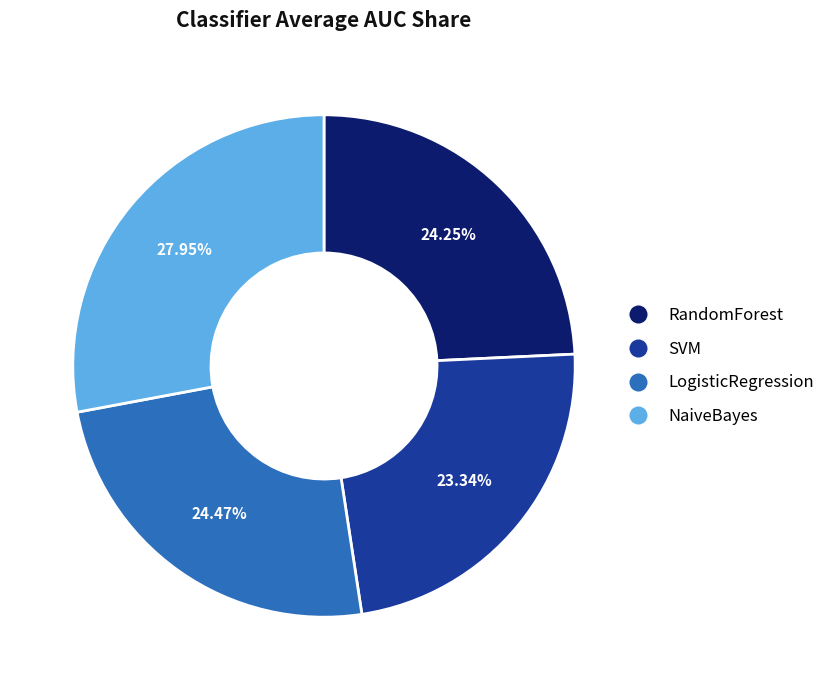

Which category has the biggest portion of the pie?

NaiveBayes